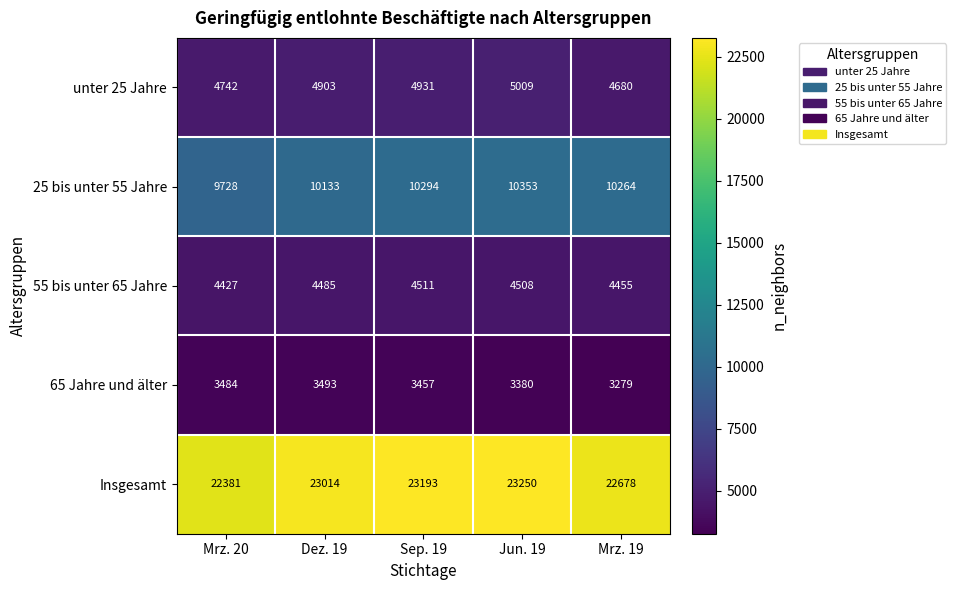

At how many categories does at least one series exceed 20025?

5